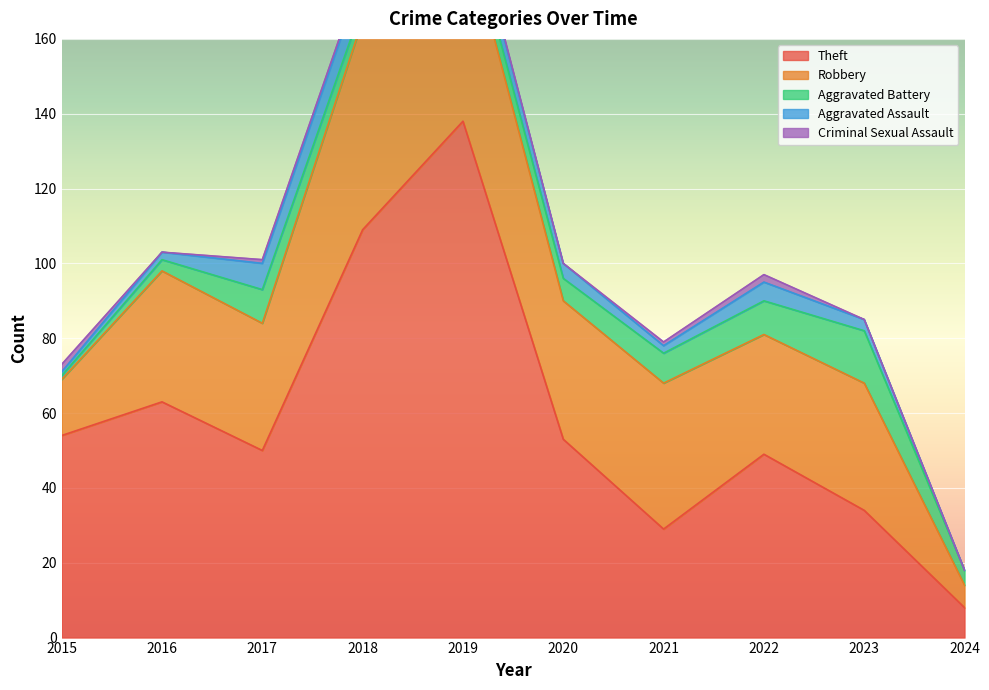

What is the total value across all series at 2016?

103